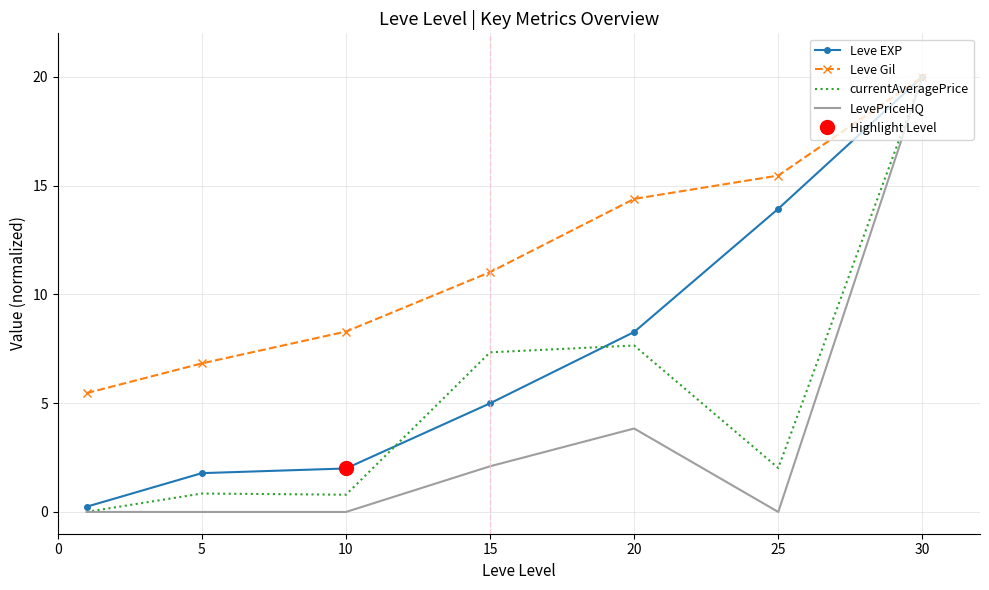

In LevePriceHQ, how many points are lower than both neighbors (excluding endpoints)?

1